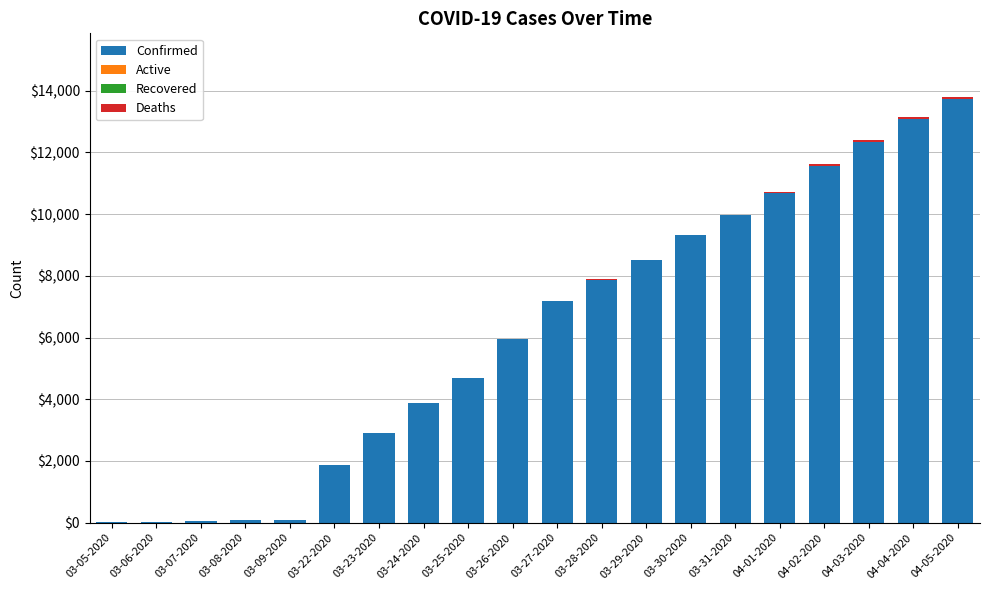

At which category is the sum across all series the highest?

04-05-2020